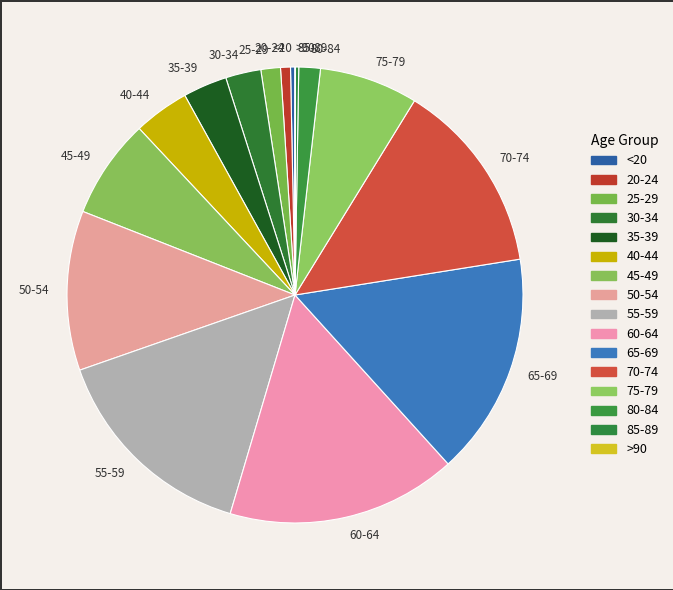

Does any single category account for the majority?

No